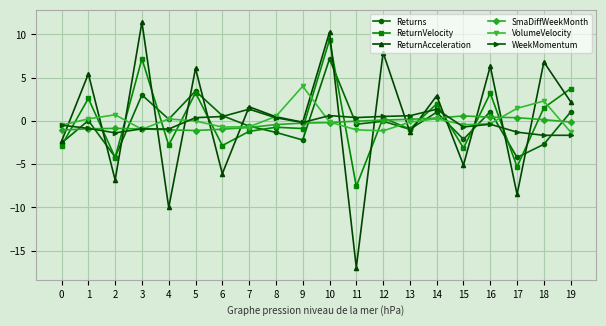

Which category has the highest value in the ReturnVelocity series?

10